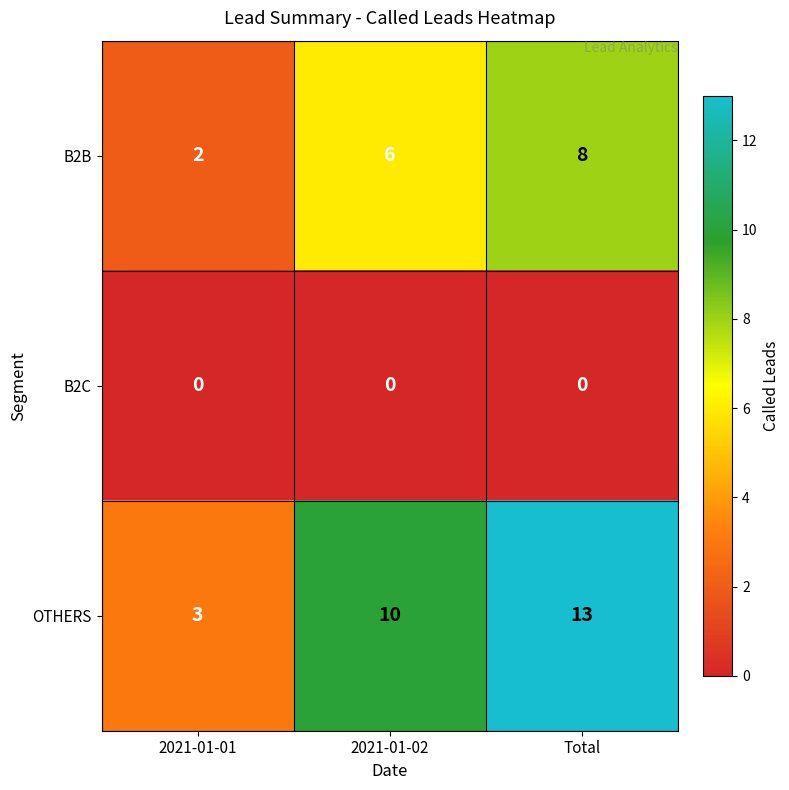

What is the highest value of the B2B series?

8